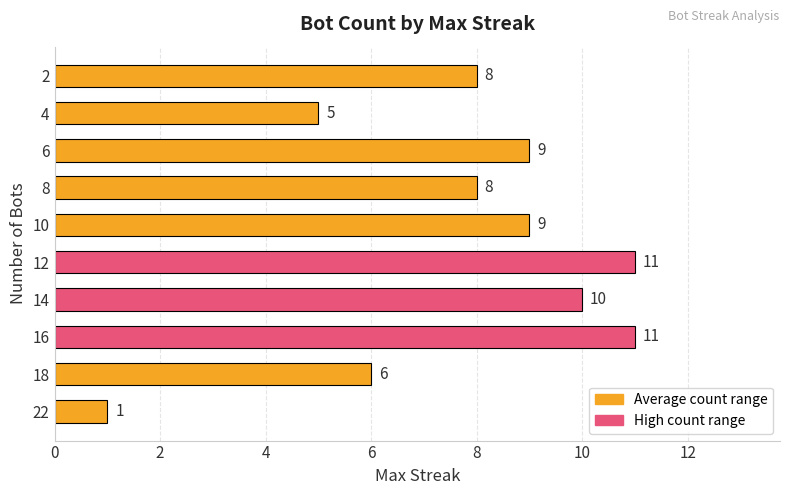

At which category does the chart reach its minimum across all series?

22